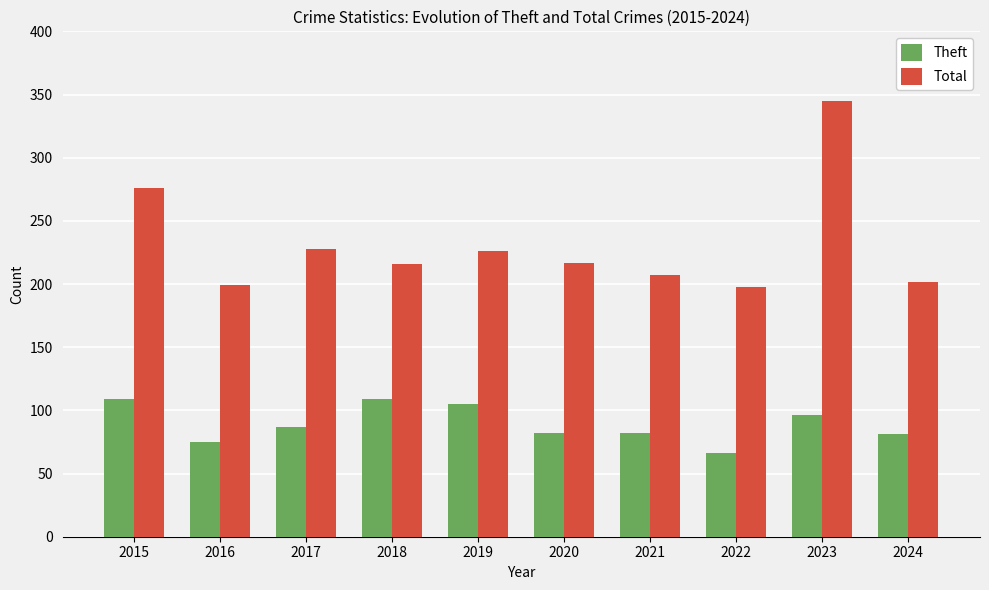

Which category has the lowest value across all series?

2022